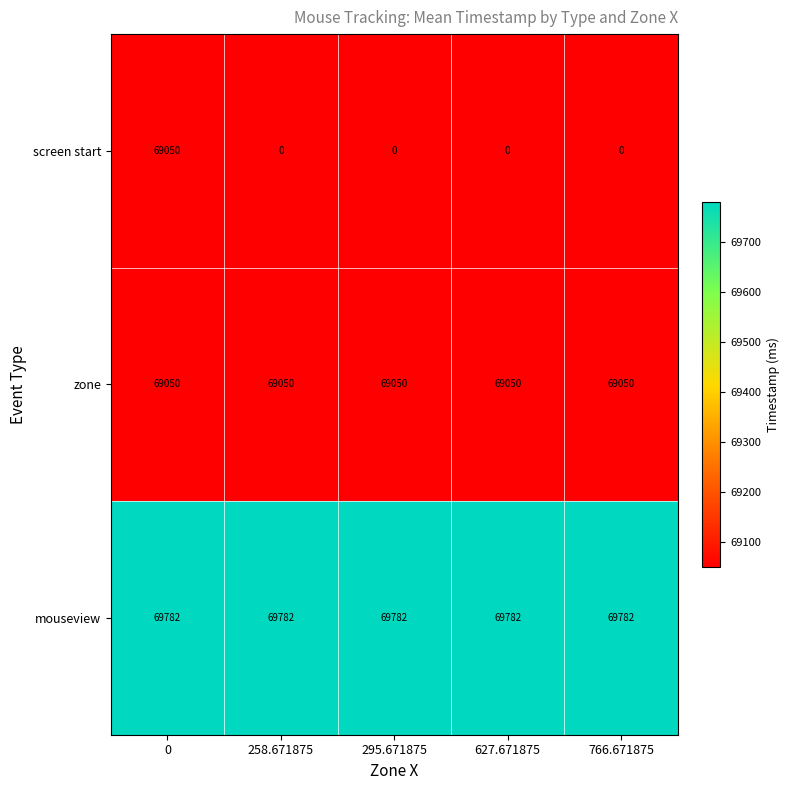

The value of mouseview at 766.671875 is 69782. True or false?

True